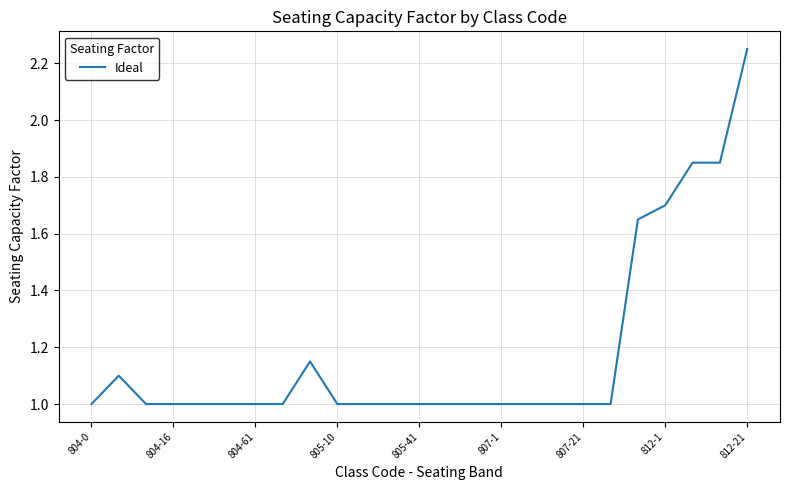

How many lines are shown in the chart?

1